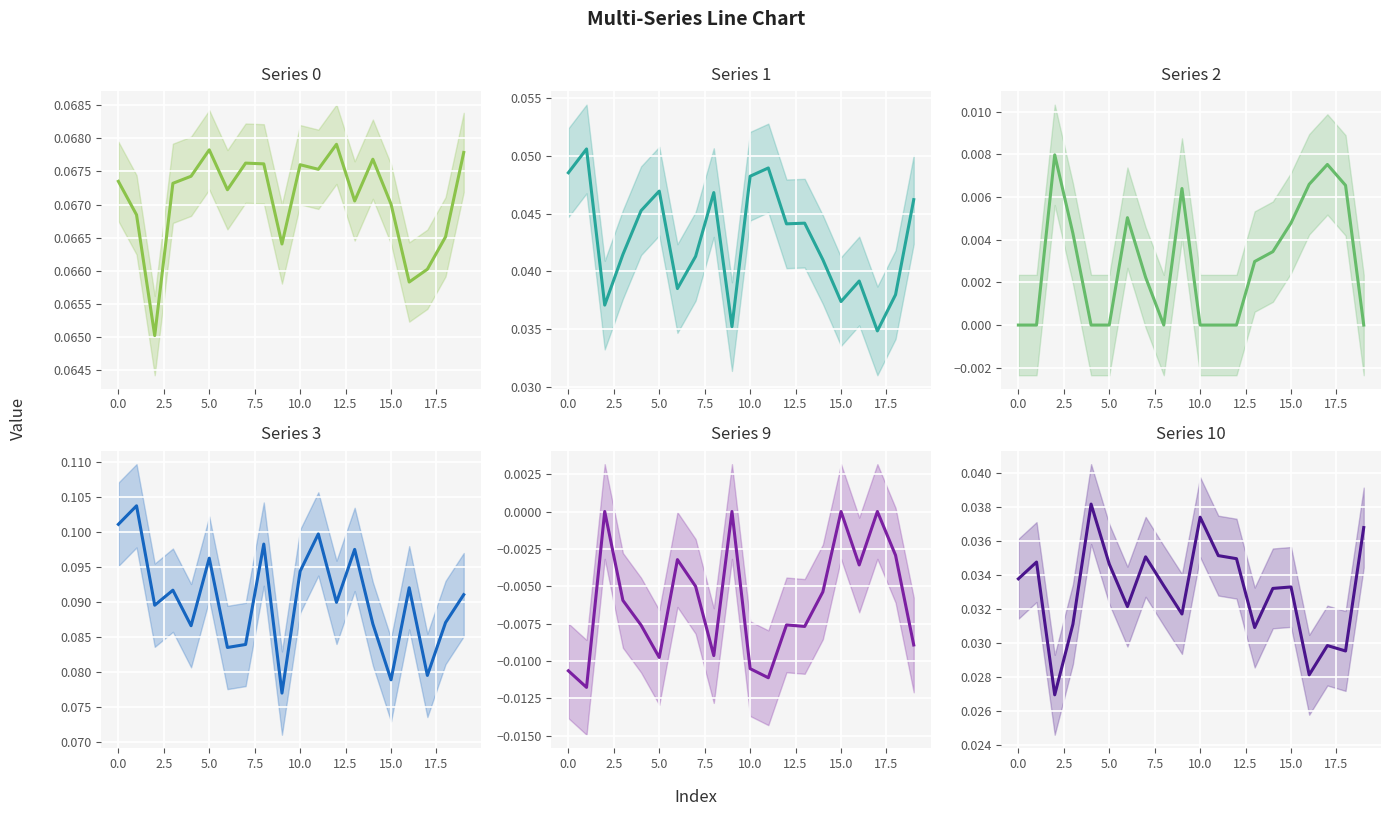

What is the label of the 10th point from the right?

10